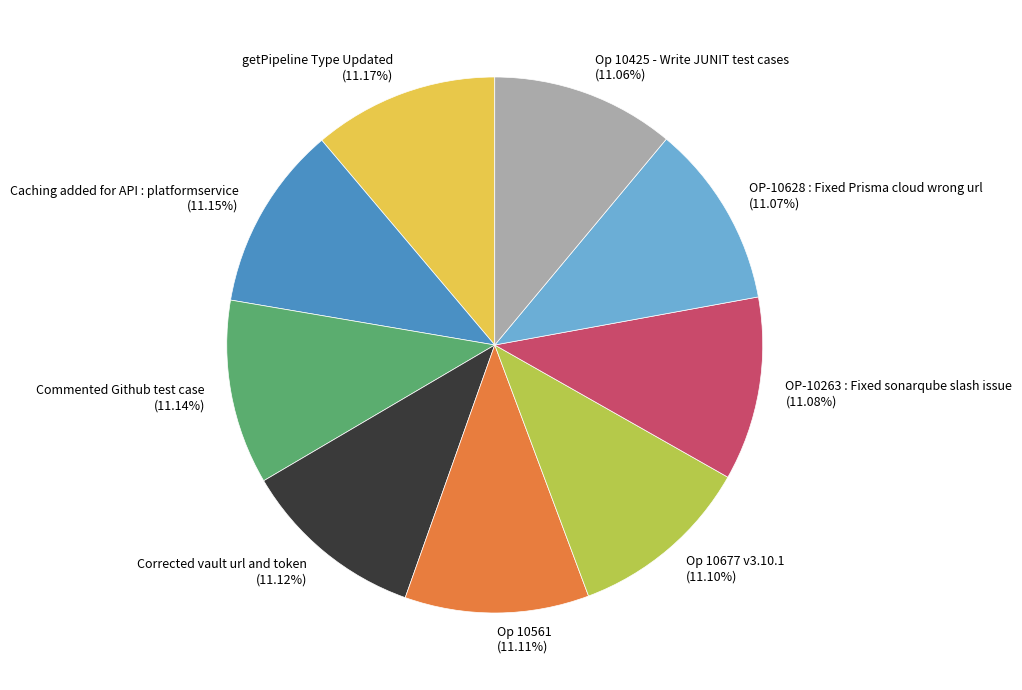

How many segments does this pie chart have?

9